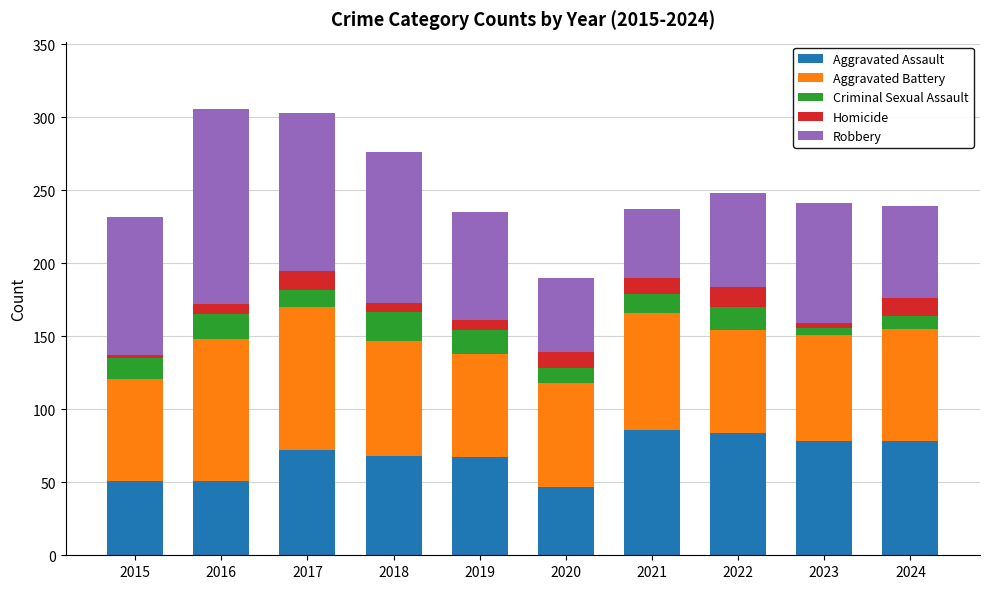

The Aggravated Assault series shows 19 at 2015. True or false?

False